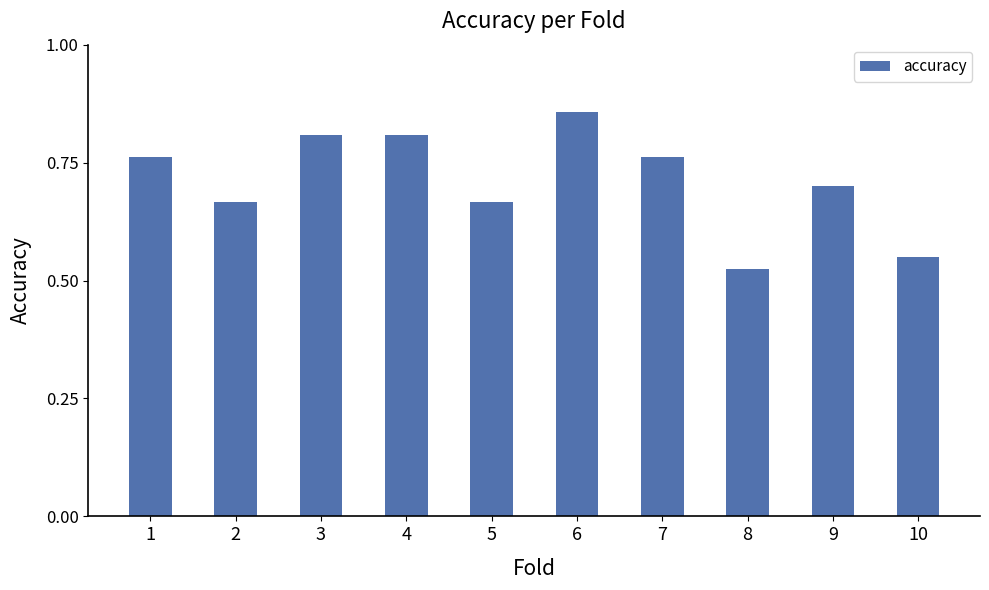

How many bars are there in total?

10